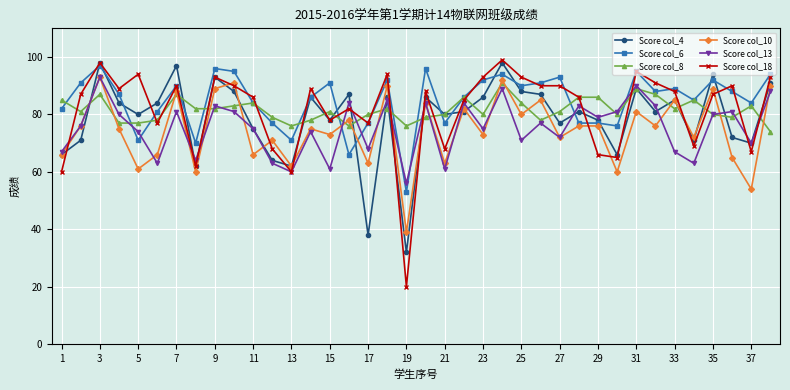

At how many categories does at least one series exceed 34?

38